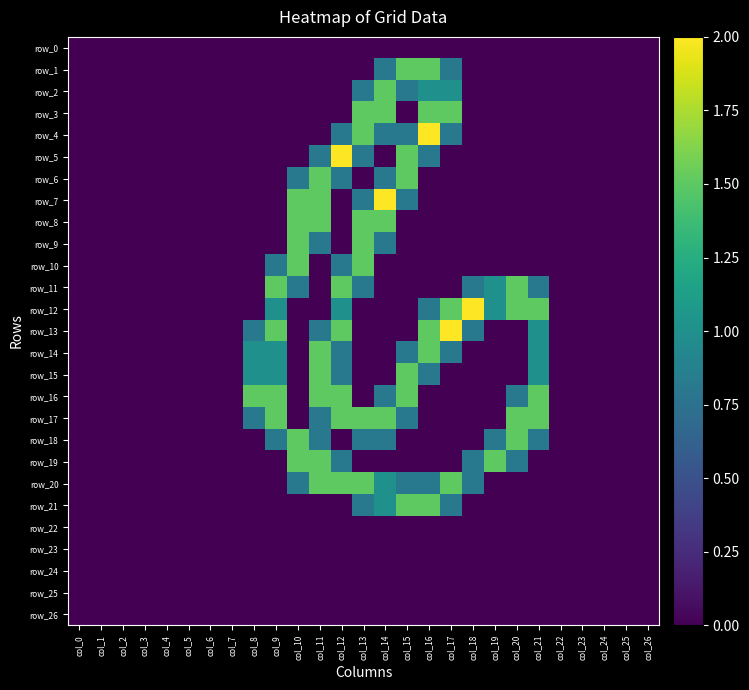

Rank the series at col_9 from lowest to highest value.

row_0, row_1, row_2, row_3, row_4, row_5, row_6, row_7, row_8, row_9, row_19, row_20, row_21, row_22, row_23, row_24, row_25, row_26, row_10, row_18, row_12, row_14, row_15, row_11, row_13, row_16, row_17